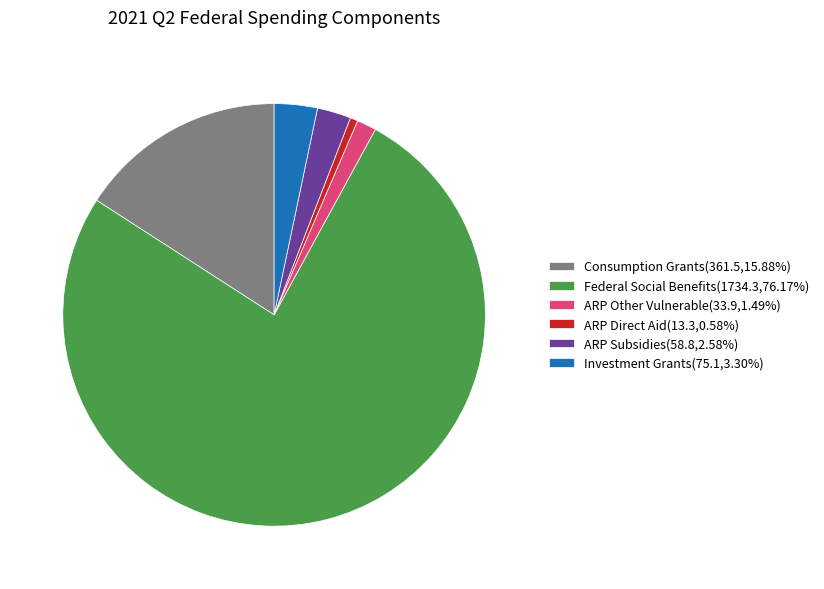

Which category has the biggest portion of the pie?

Federal Social Benefits